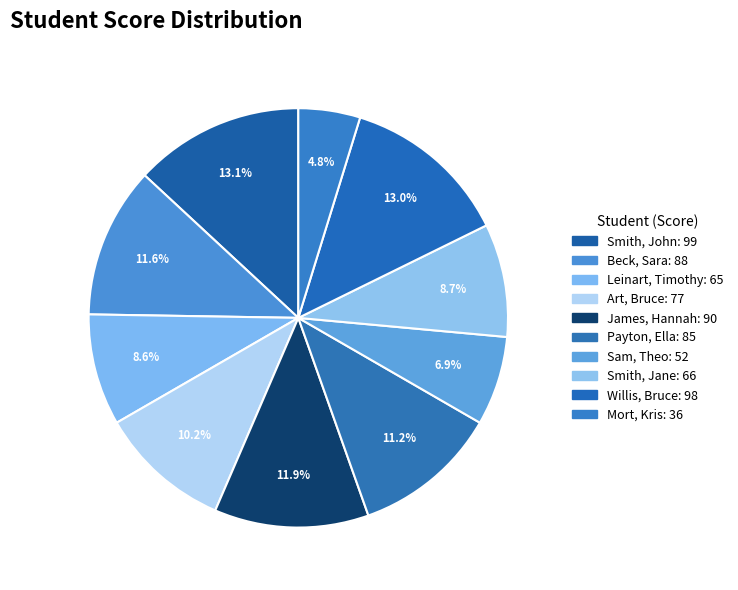

Count the number of slices in the pie.

10